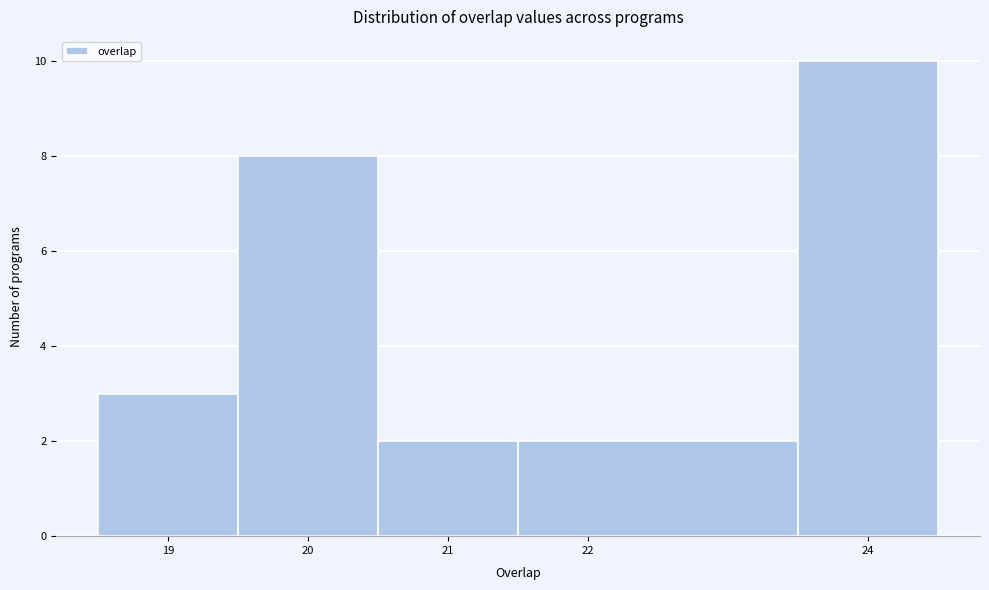

Reading left to right, transcribe this chart: for each bar, give the range it covers on the x-axis and its height. The values are not printed on the chart, so give them approximately, as read against the axis.

18.5 to 19.5: 3
19.5 to 20.5: 8
20.5 to 21.5: 2
21.5 to 23.5: 2
23.5 to 24.5: 10